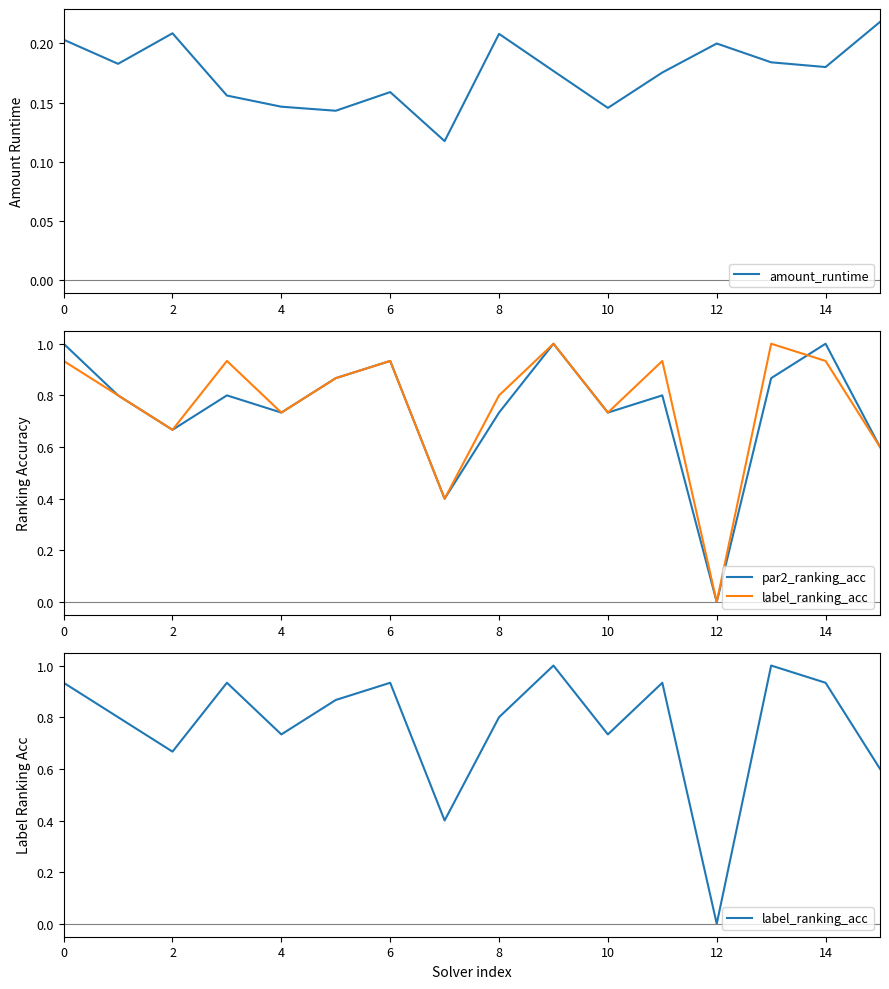

Does the chart display data point markers on the line(s)?

No